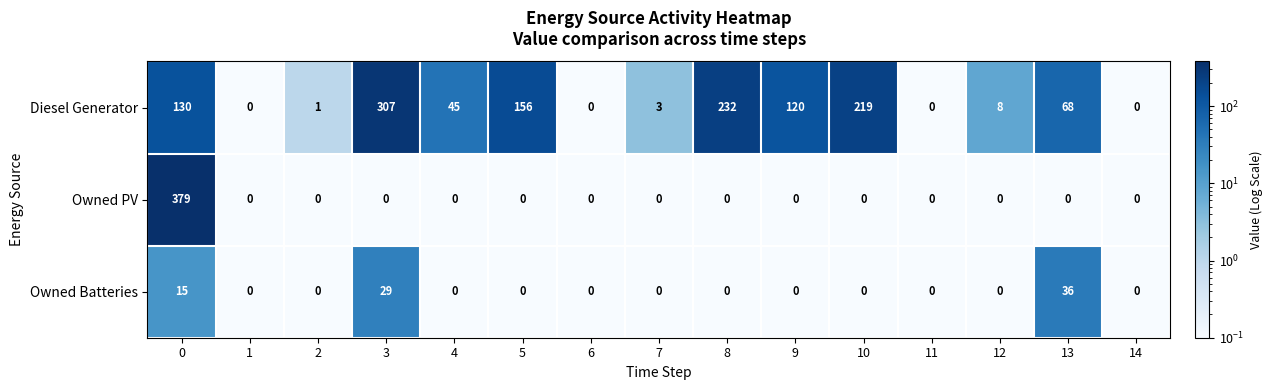

What is the difference between the maximum and minimum values in the Owned PV series?

379